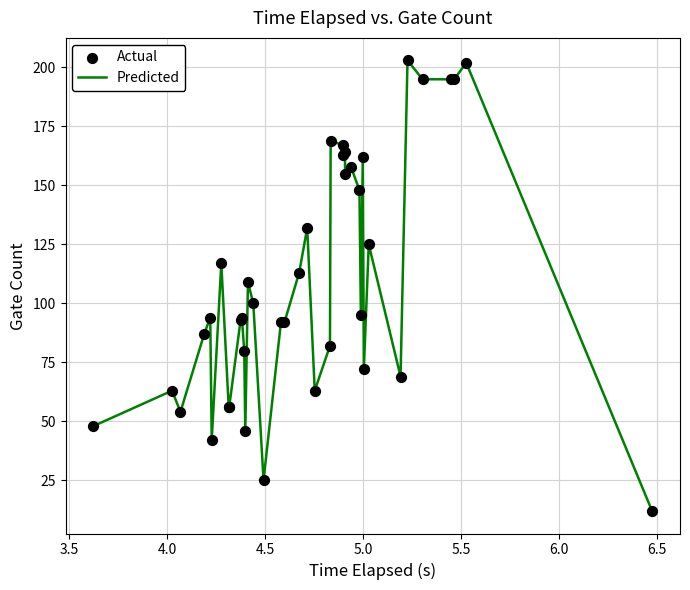

What is the difference between the maximum and minimum values?

191